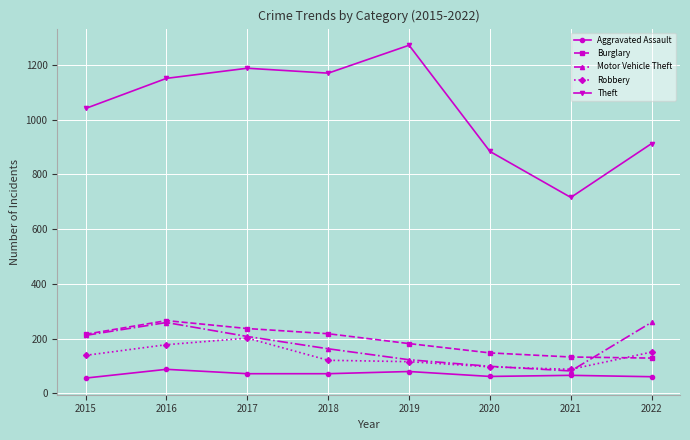

How many distinct data groups are displayed?

5